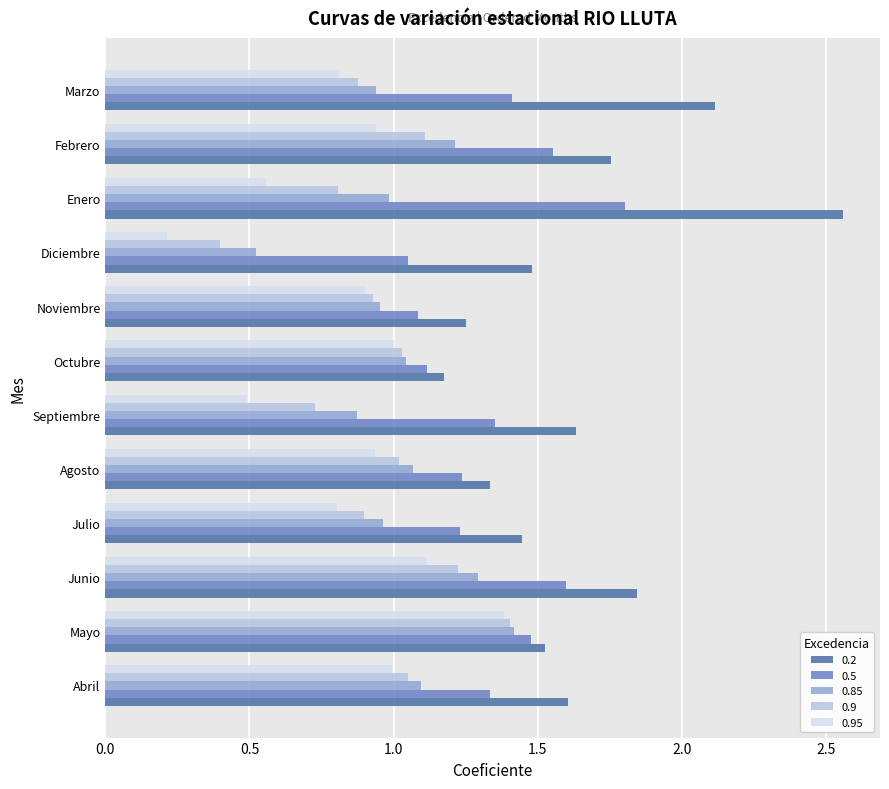

At which category does the chart reach its minimum across all series?

Diciembre